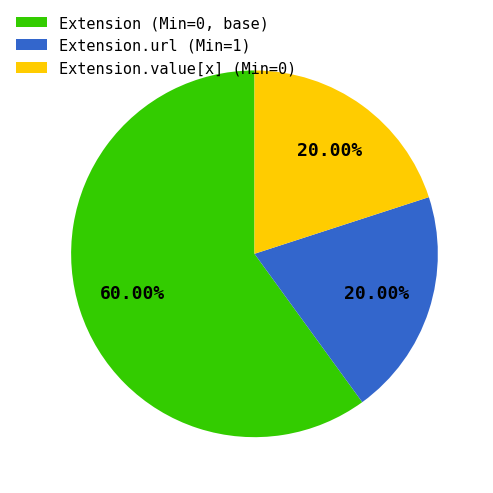

Combined, do Extension.url (Min=1) and Extension (Min=0, base) account for over 50%?

Yes